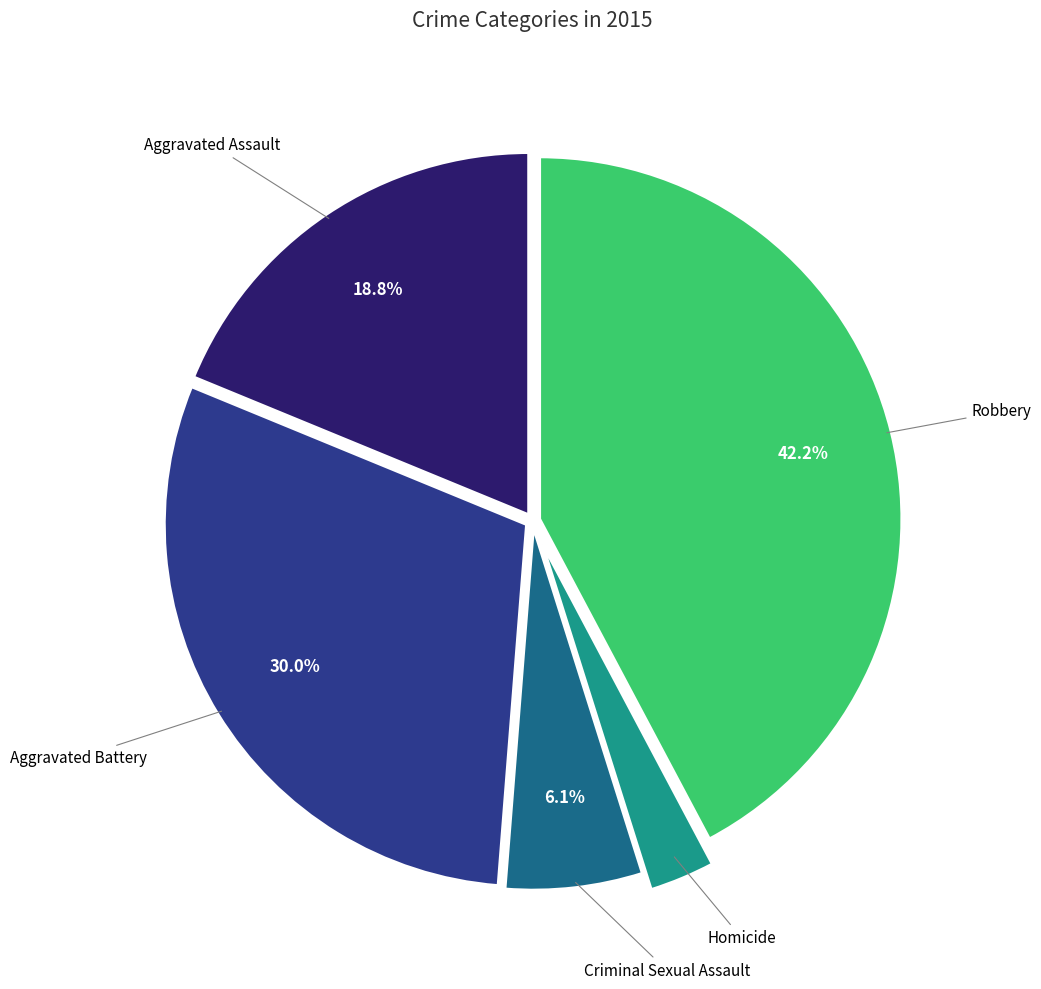

Does any single category account for the majority?

No